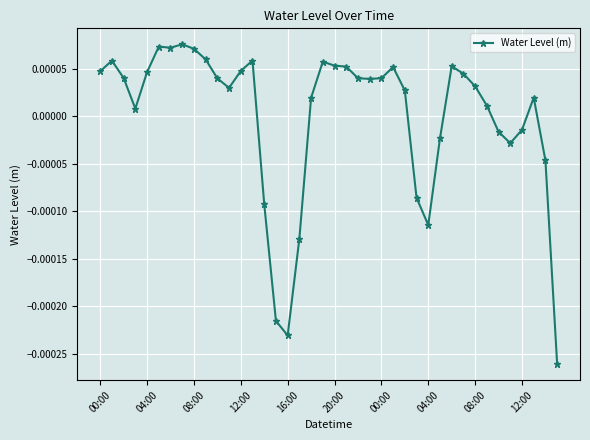

True or false: the data has more than 2 interior local peaks.

True